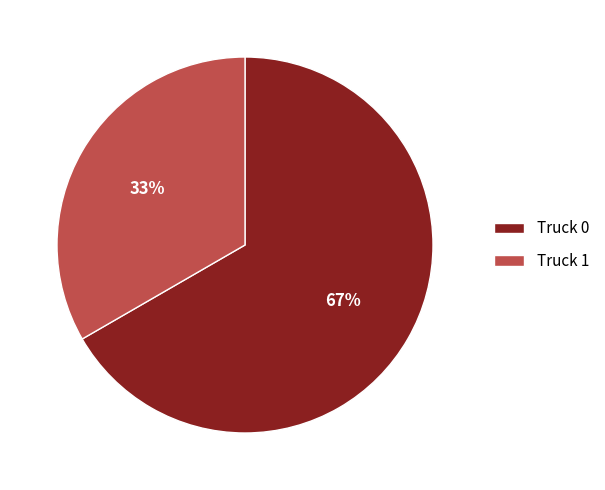

To the nearest percent, what percentage of the pie is Truck 0?

67%